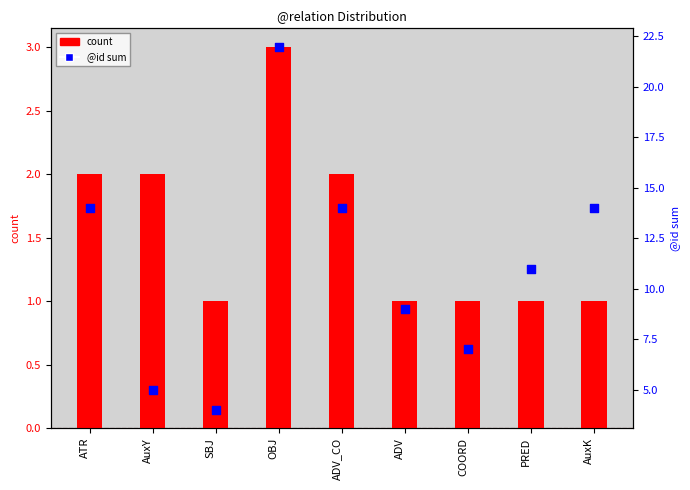

Which series reaches the maximum Y coordinate?

@id sum